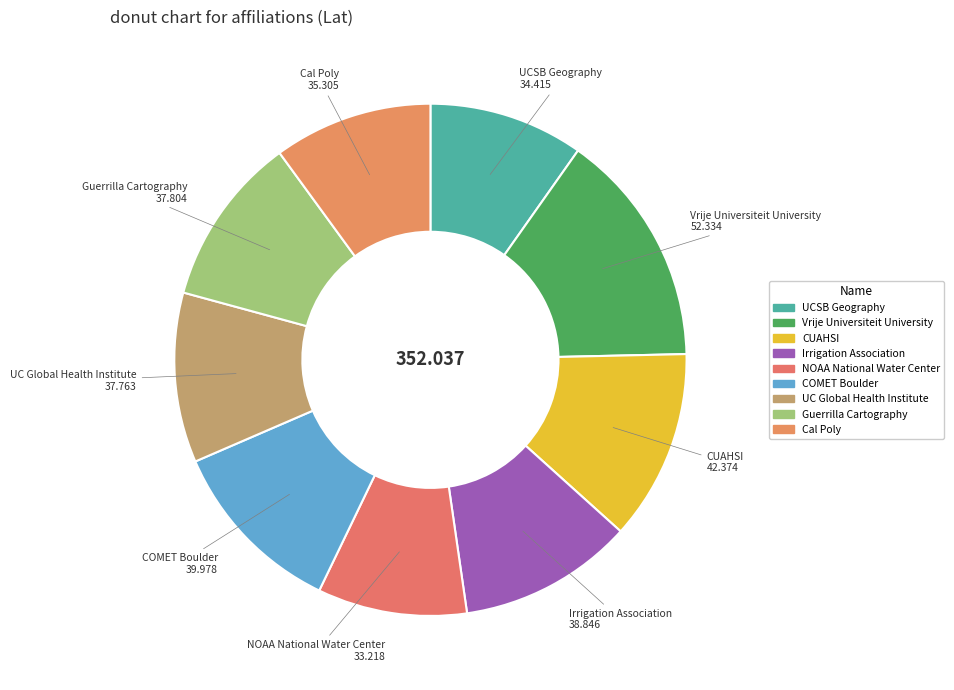

Which category has the smallest portion of the pie?

NOAA National Water Center